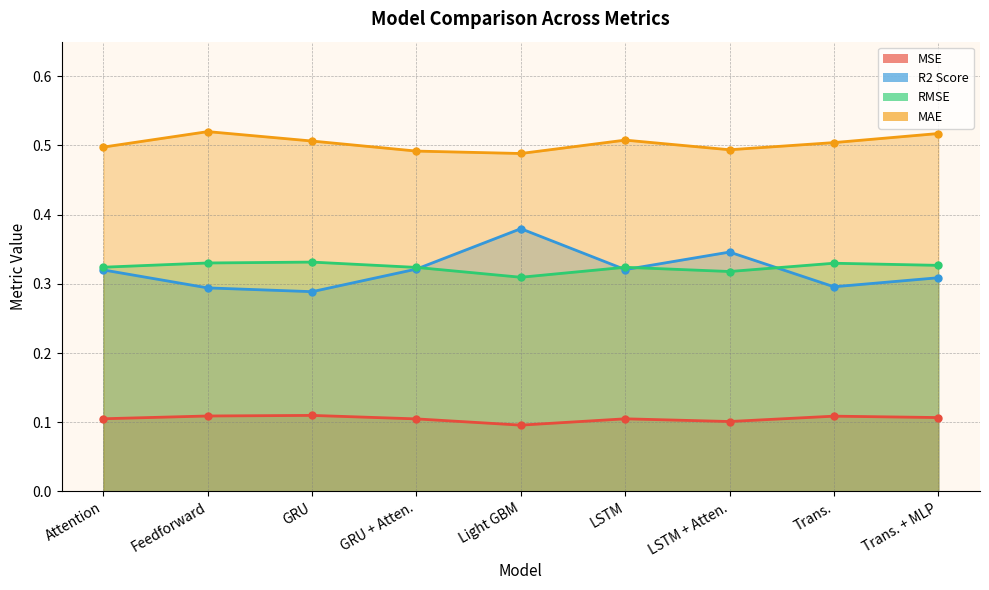

What position from the right is Trans.?

2